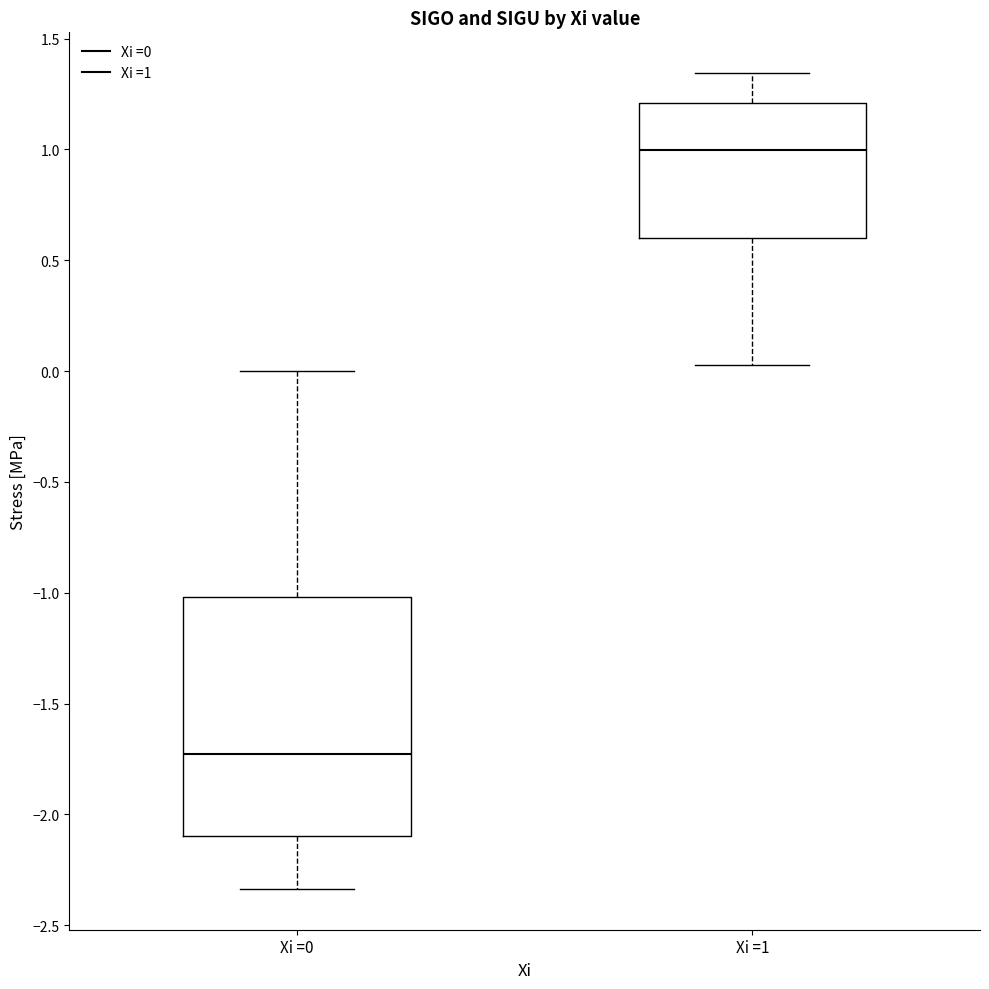

Which box is the tallest, from its lower edge to its upper edge?

Xi =0